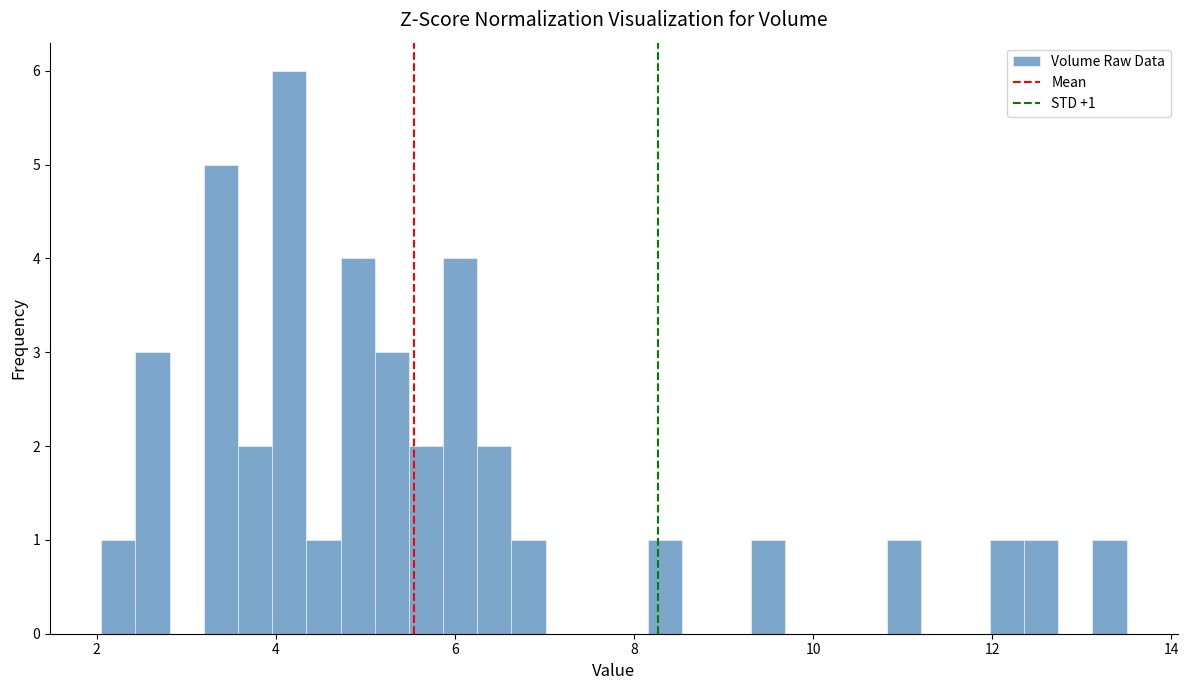

Read against the x-axis, roughly where is the centre of the tallest bar?

4.2